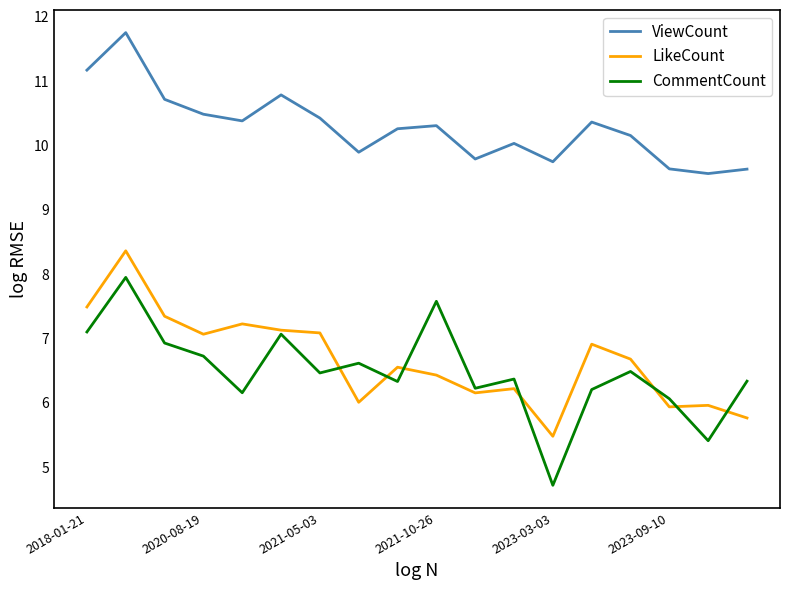

Which series ends up on top after the final intersection of LikeCount and CommentCount?

CommentCount